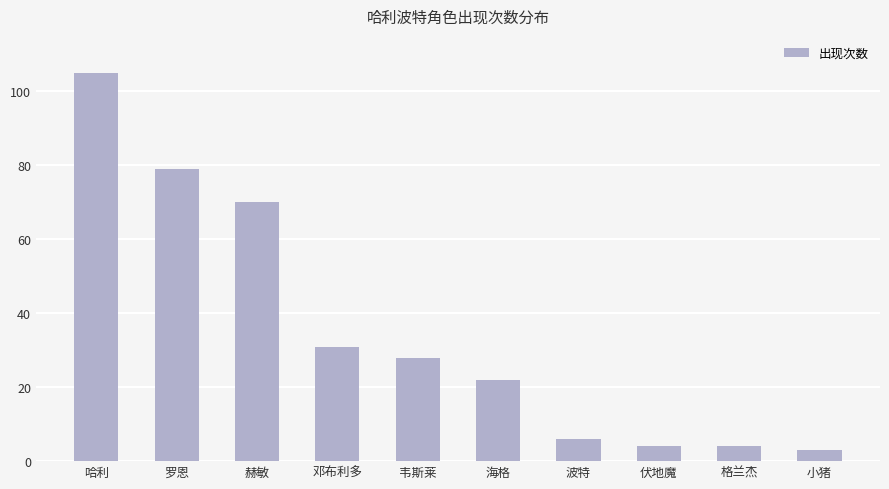

What is the ratio of the value at 格兰杰 to the value at 罗恩?

0.1